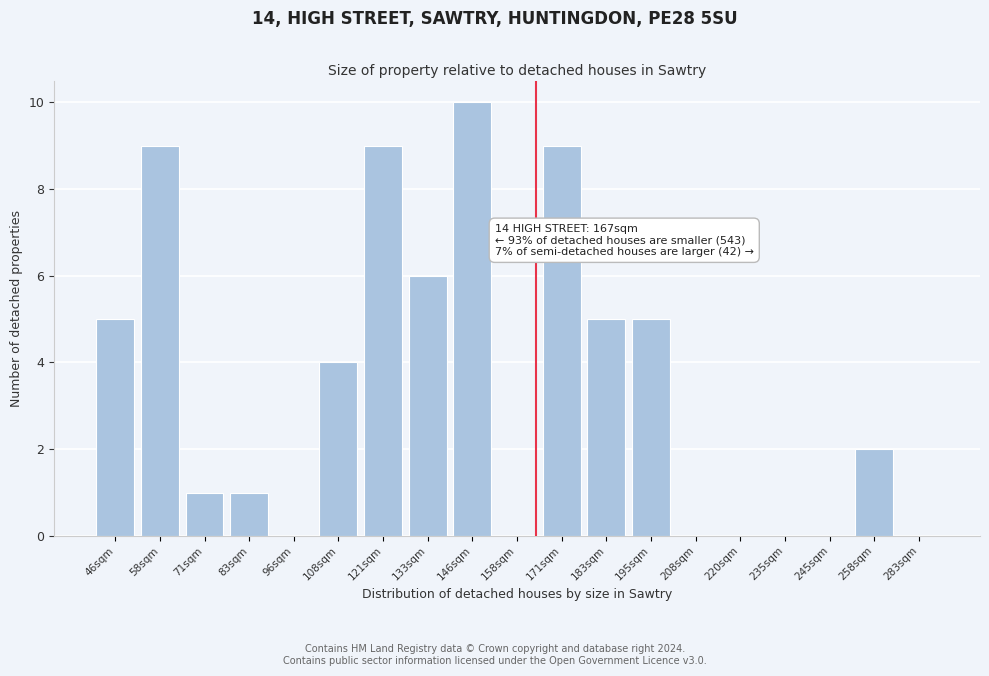

Reading right to left, transcribe all the data shown in this chart.

283sqm=0	258sqm=2	245sqm=0	235sqm=0	220sqm=0	208sqm=0	195sqm=5	183sqm=5	171sqm=9	158sqm=0	146sqm=10	133sqm=6	121sqm=9	108sqm=4	96sqm=0	83sqm=1	71sqm=1	58sqm=9	46sqm=5